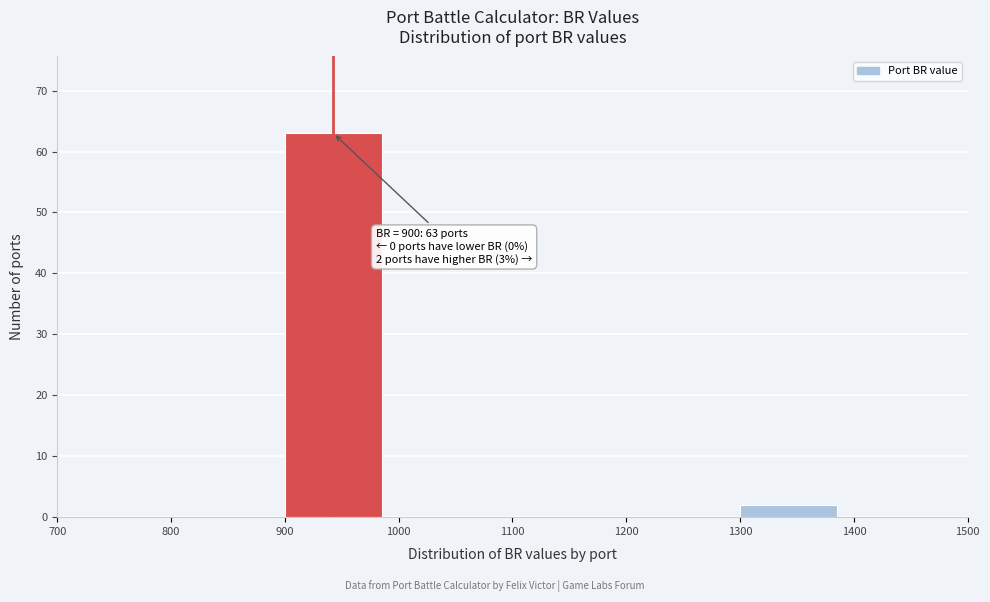

Which range on the x-axis has the tallest bar?

900 to 1000